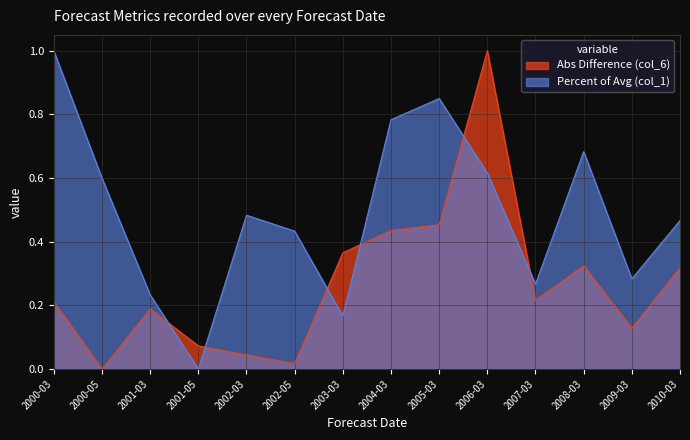

What is the label of the 4th point from the right?

2007-03